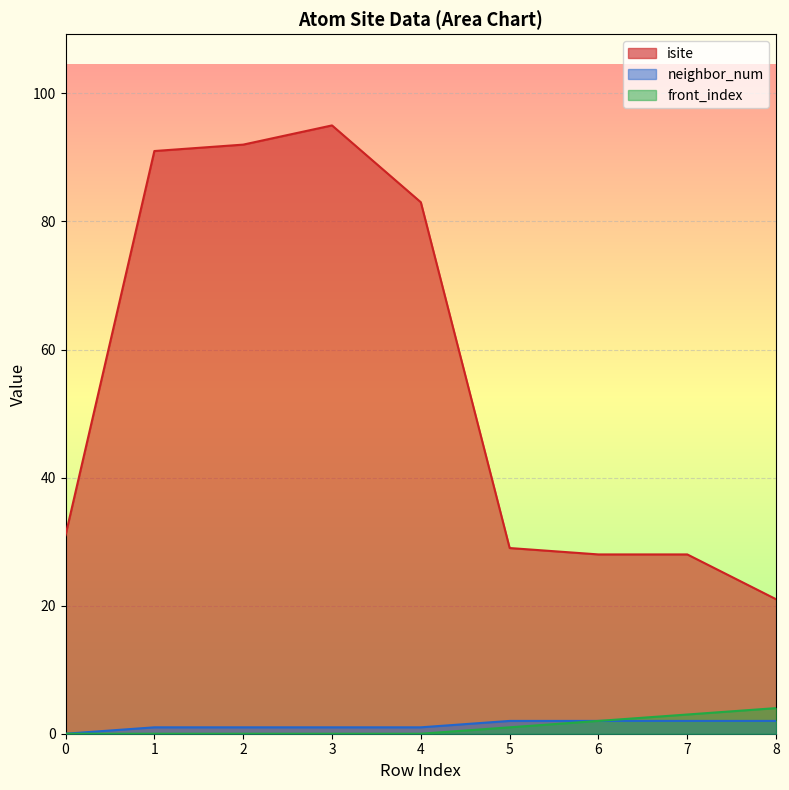

True or false: neighbor_num has a value of 1 at 2.

True